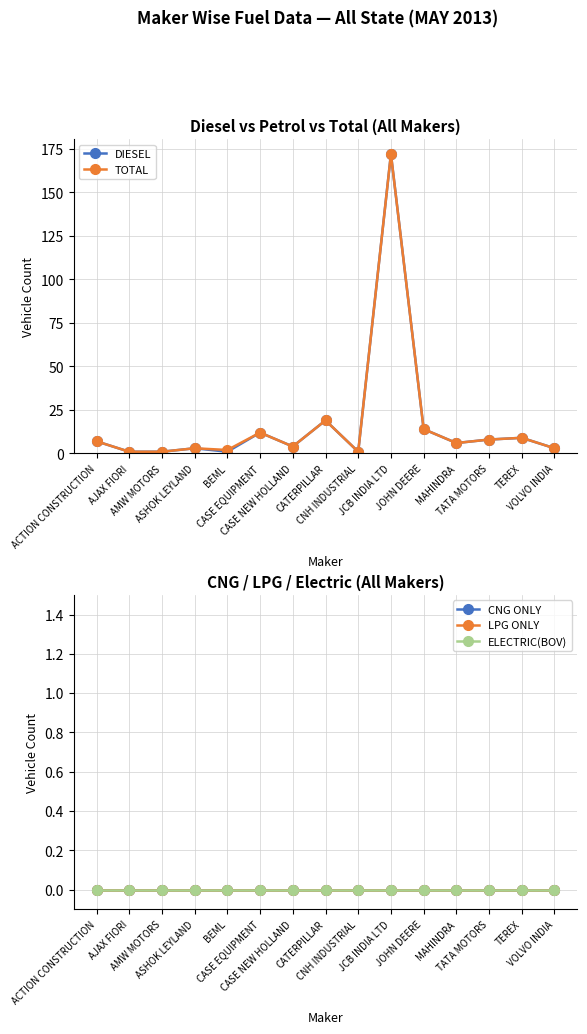

What are all the series names shown in the legend?

DIESEL, TOTAL, CNG ONLY, LPG ONLY, ELECTRIC(BOV)